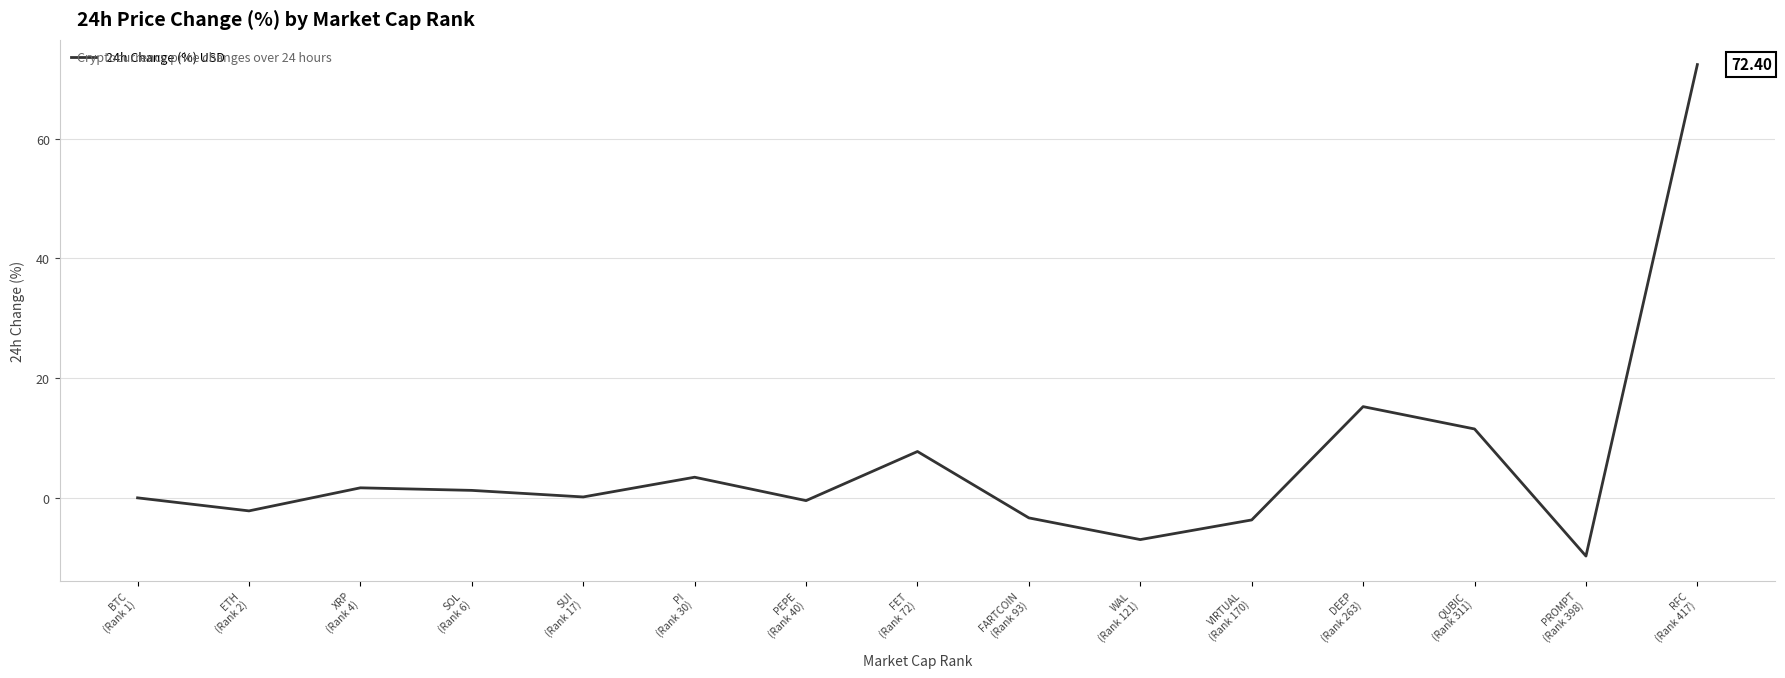

Which category has the lowest value across all series?

PROMPT
(Rank 398)